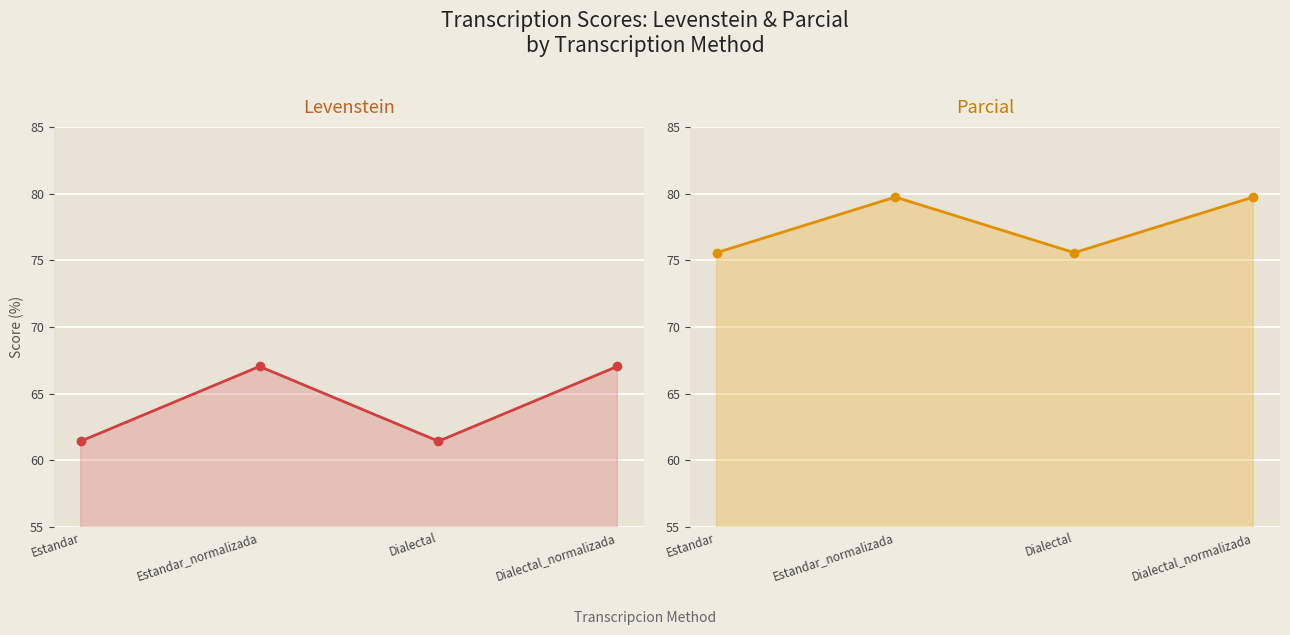

True or false: Parcial and Levenstein intersect in this chart.

False